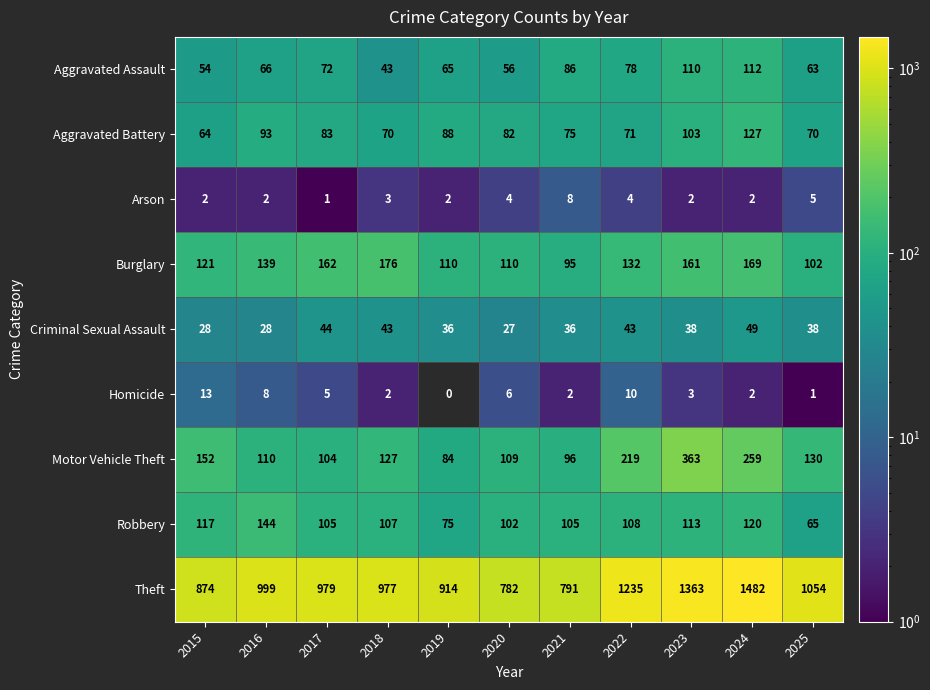

Is it true that Motor Vehicle Theft equals 96 at 2021?

True